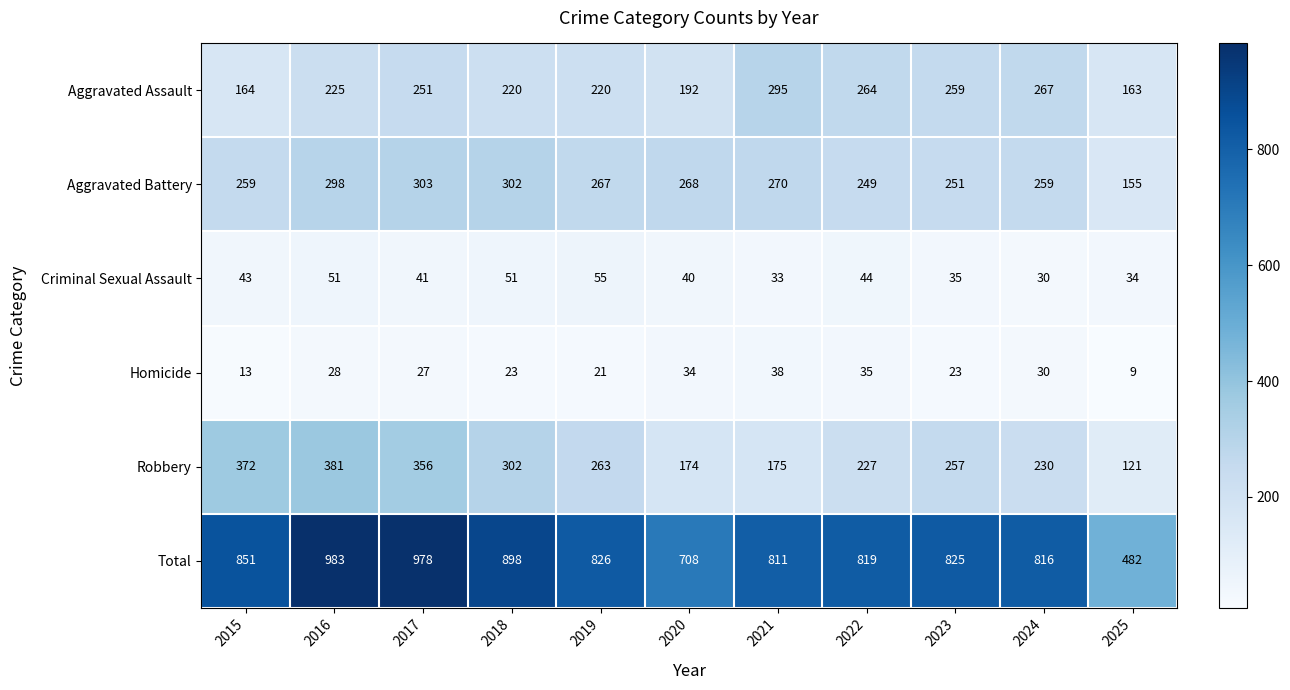

What is the total value across all series at 2018?

1796